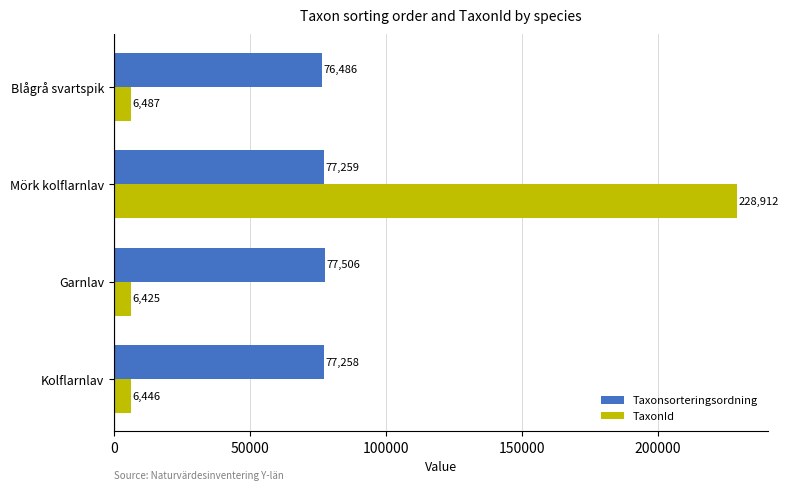

Read the Taxonsorteringsordning value at Kolflarnlav, to the nearest 50.

77250